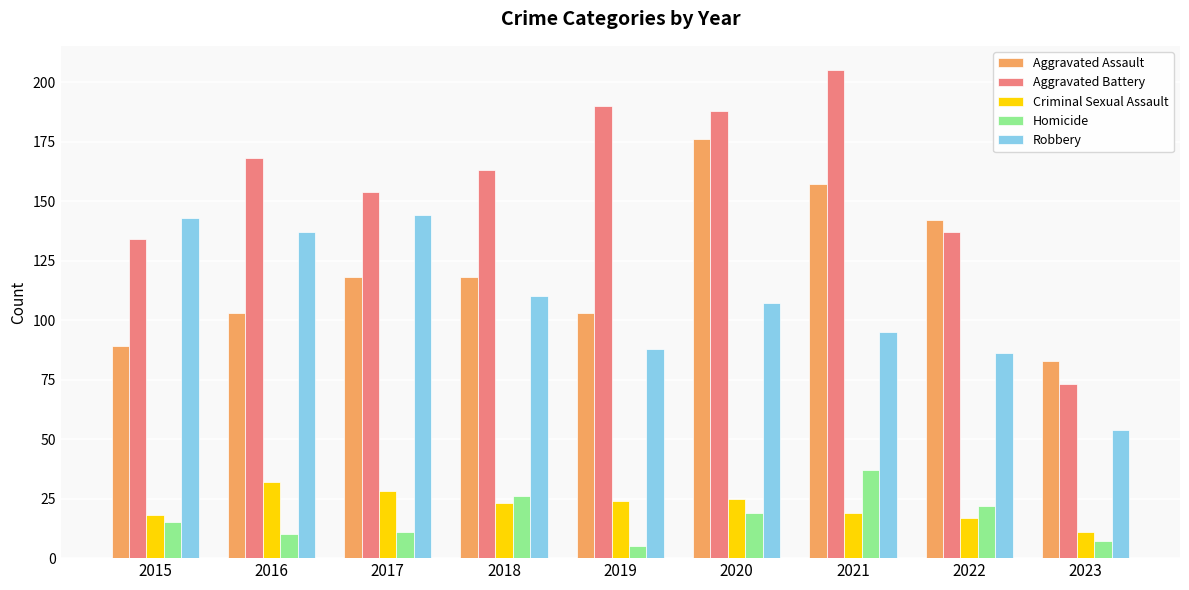

Reading left to right, what are all the values shown in this chart?

Aggravated Assault: 2015=89	2016=103	2017=118	2018=118	2019=103	2020=176	2021=157	2022=142	2023=83
Aggravated Battery: 2015=134	2016=168	2017=154	2018=163	2019=190	2020=188	2021=205	2022=137	2023=73
Criminal Sexual Assault: 2015=18	2016=32	2017=28	2018=23	2019=24	2020=25	2021=19	2022=17	2023=11
Homicide: 2015=15	2016=10	2017=11	2018=26	2019=5	2020=19	2021=37	2022=22	2023=7
Robbery: 2015=143	2016=137	2017=144	2018=110	2019=88	2020=107	2021=95	2022=86	2023=54